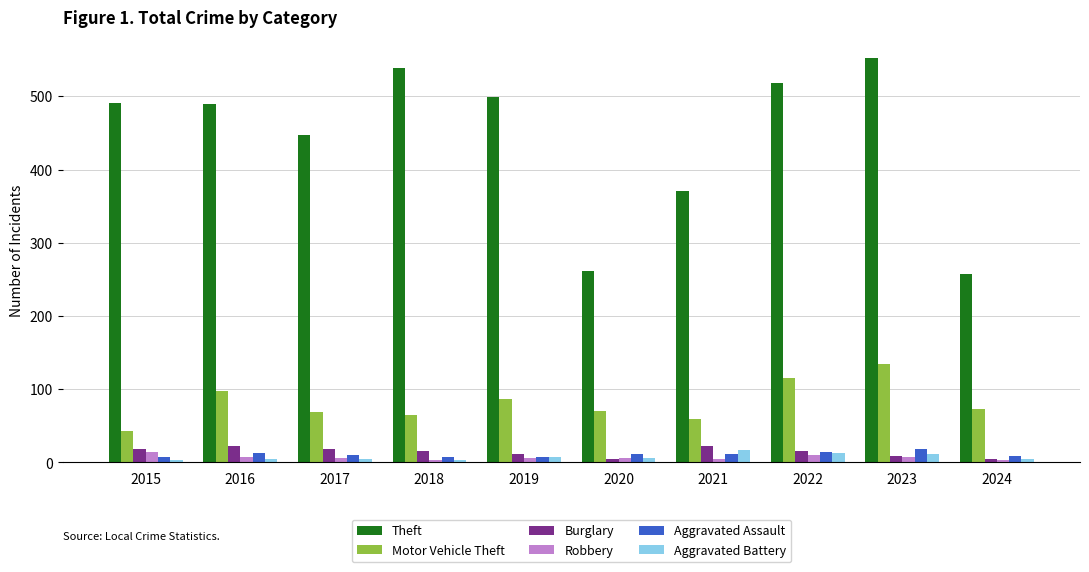

Read the Theft value at 2021.

371